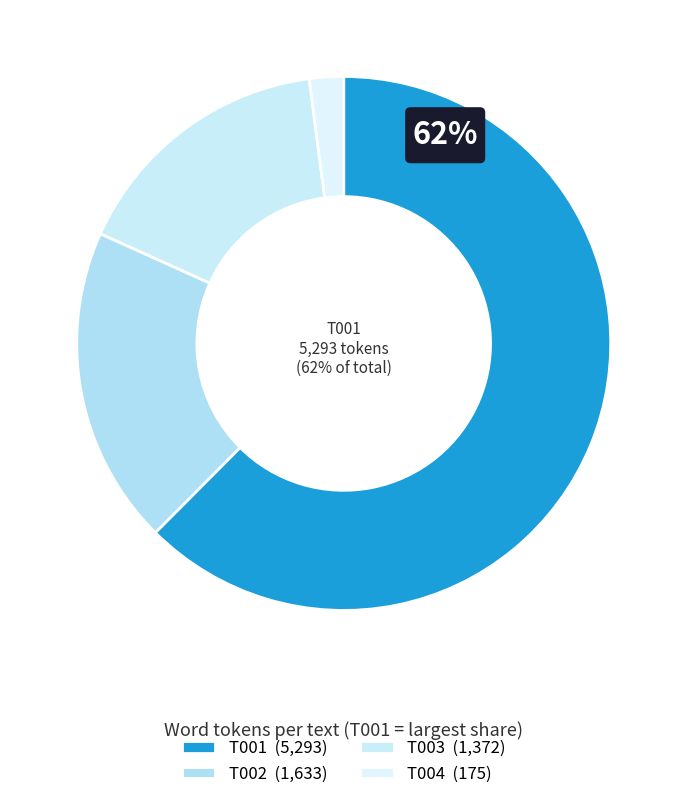

Which slice is the largest?

T001